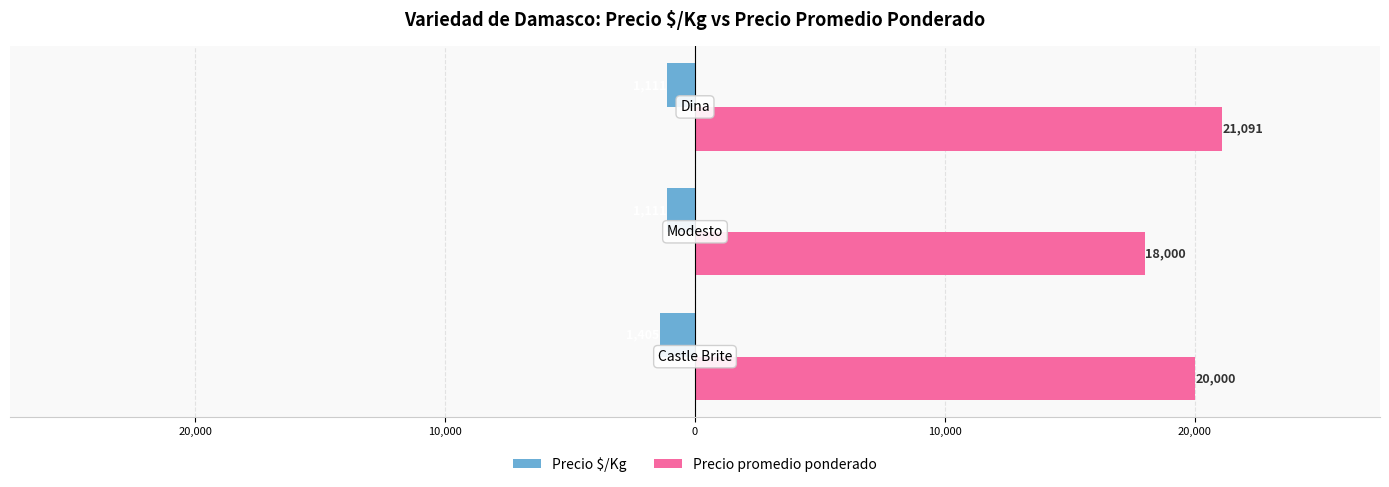

What is the average value of the Precio $/Kg series?

-1209